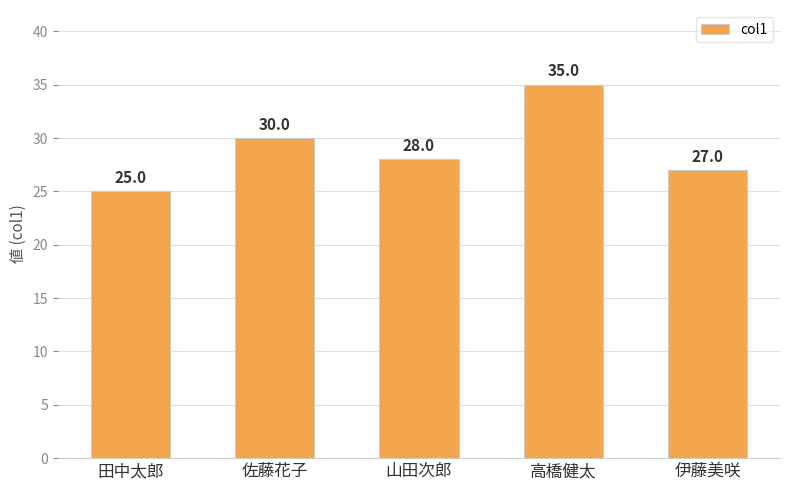

List the labels in order of value, largest first.

高橋健太, 佐藤花子, 山田次郎, 伊藤美咲, 田中太郎